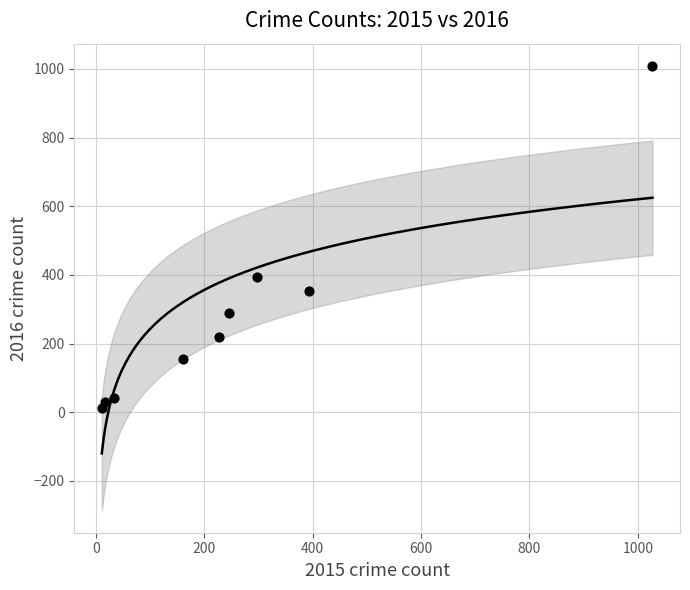

What Y value in the scatter plot is closest to 511?

394